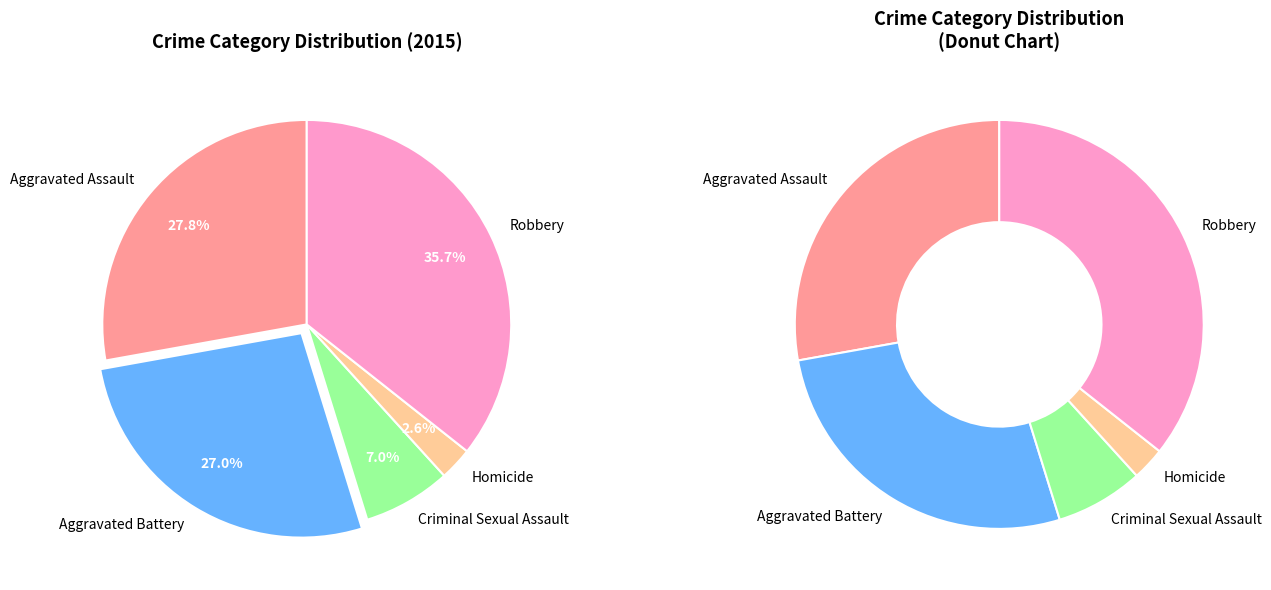

How many segments does this pie chart have?

5